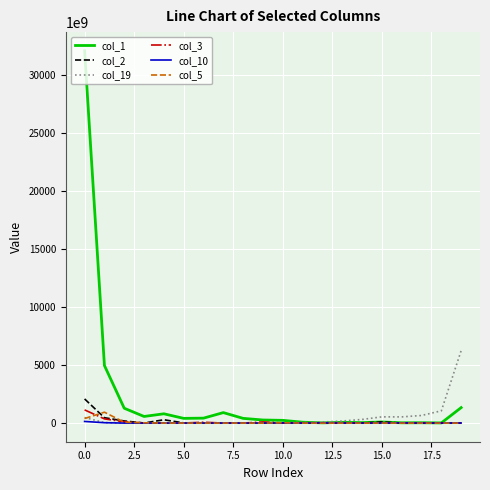

What are all the series names shown in the legend?

col_1, col_2, col_19, col_3, col_10, col_5